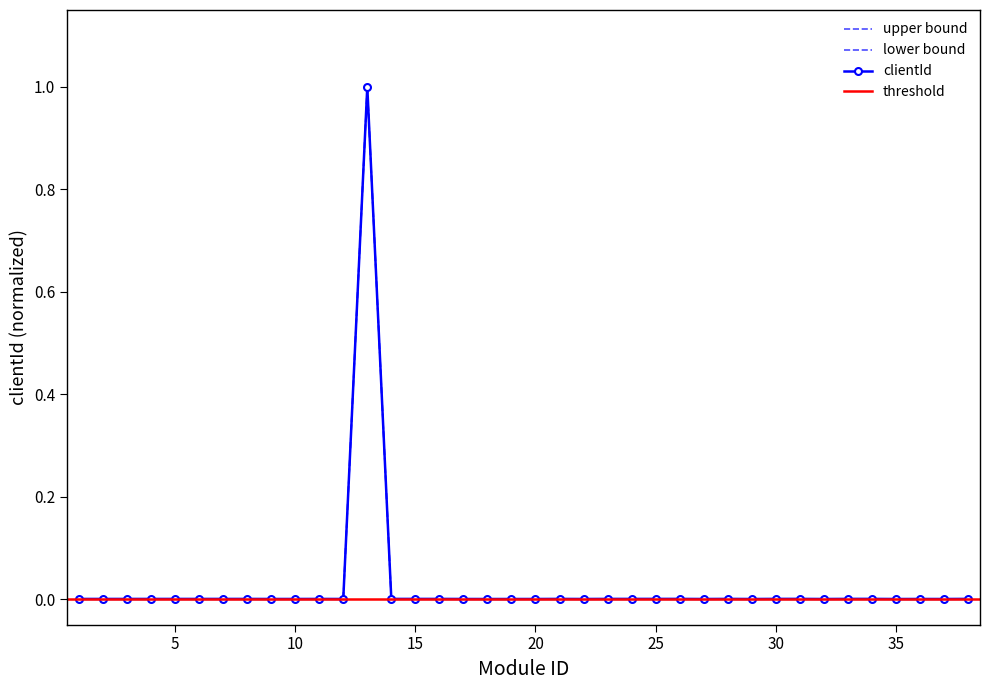

Reading right to left, list all the values displayed in this chart.

clientId: 38=0.0	37=0.0	36=0.0	35=0.0	34=0.0	33=0.0	32=0.0	31=0.0	30=0.0	29=0.0	28=0.0	27=0.0	26=0.0	25=0.0	24=0.0	23=0.0	22=0.0	21=0.0	20=0.0	19=0.0	18=0.0	17=0.0	16=0.0	15=0.0	14=0.0	13=1.0	12=0.0	11=0.0	10=0.0	9=0.0	8=0.0	7=0.0	6=0.0	5=0.0	4=0.0	3=0.0	2=0.0	1=0.0
lower: 38=0.0	37=0.0	36=0.0	35=0.0	34=0.0	33=0.0	32=0.0	31=0.0	30=0.0	29=0.0	28=0.0	27=0.0	26=0.0	25=0.0	24=0.0	23=0.0	22=0.0	21=0.0	20=0.0	19=0.0	18=0.0	17=0.0	16=0.0	15=0.0	14=0.0	13=1.0	12=0.0	11=0.0	10=0.0	9=0.0	8=0.0	7=0.0	6=0.0	5=0.0	4=0.0	3=0.0	2=0.0	1=0.0
upper: 38=0.0	37=0.0	36=0.0	35=0.0	34=0.0	33=0.0	32=0.0	31=0.0	30=0.0	29=0.0	28=0.0	27=0.0	26=0.0	25=0.0	24=0.0	23=0.0	22=0.0	21=0.0	20=0.0	19=0.0	18=0.0	17=0.0	16=0.0	15=0.0	14=0.0	13=1.0	12=0.0	11=0.0	10=0.0	9=0.0	8=0.0	7=0.0	6=0.0	5=0.0	4=0.0	3=0.0	2=0.0	1=0.0